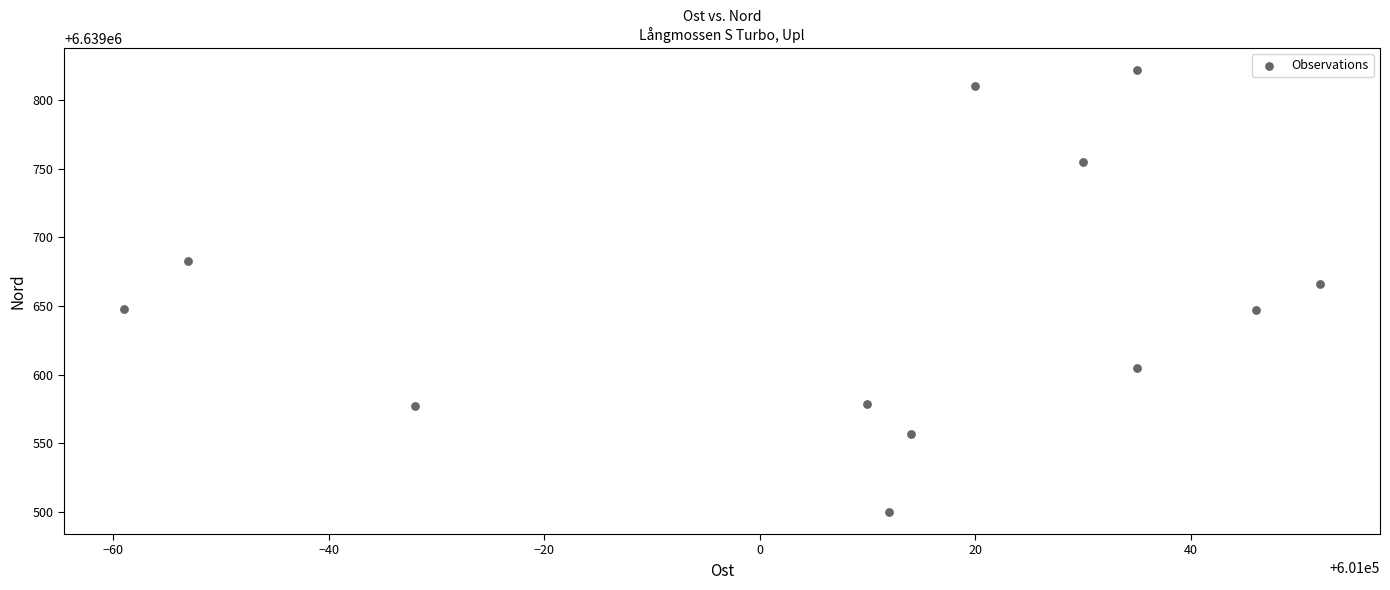

What is the range of Y values (max minus min)?

322